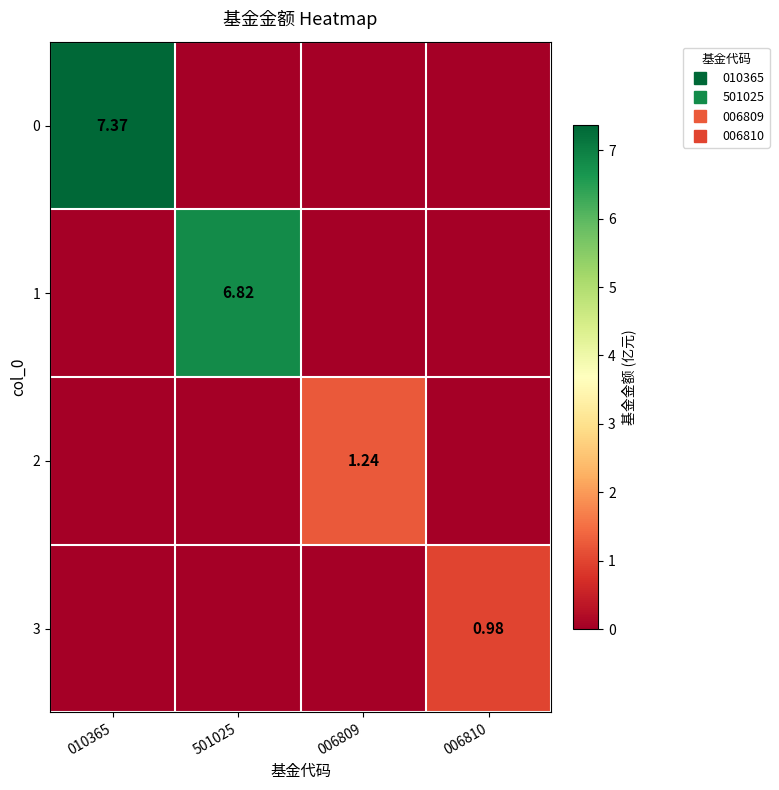

What is the sum of all 2 values?

1.2